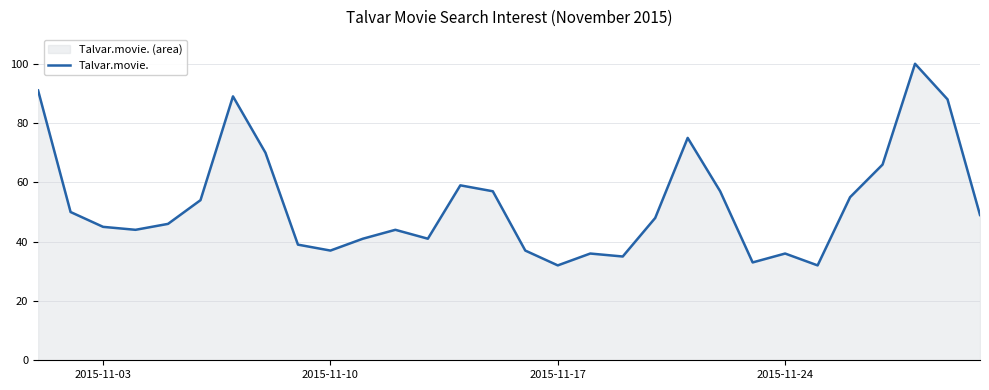

Is it true that the value at 2015-11-24 is 61?

False